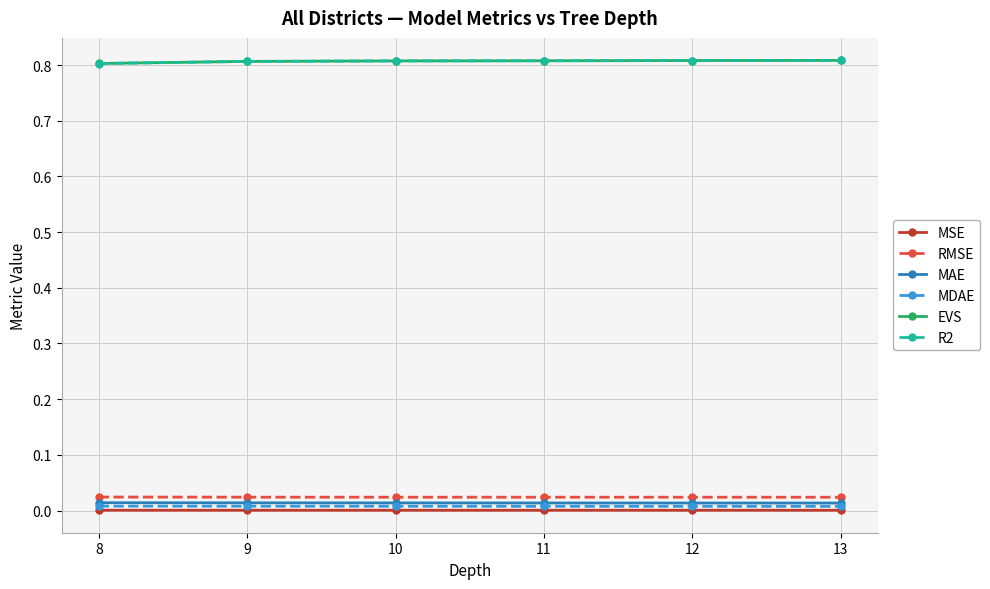

What is the value of the R2 point at the 3rd from the left?

0.8